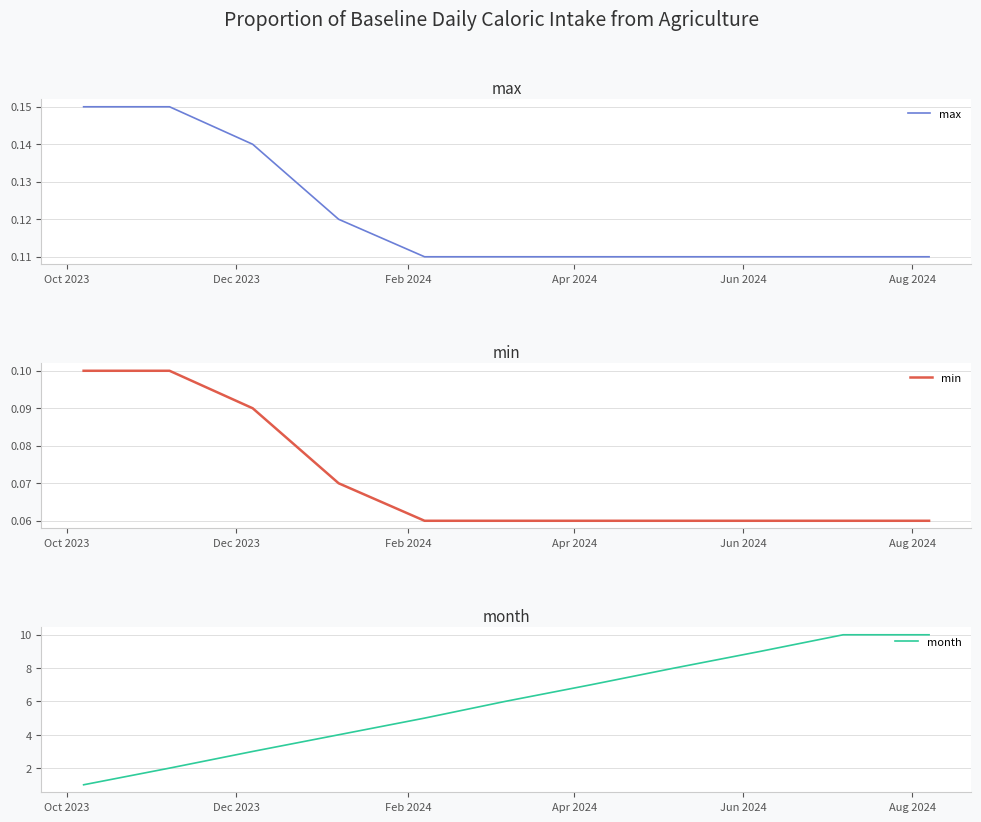

True or false: min and max intersect in this chart.

False